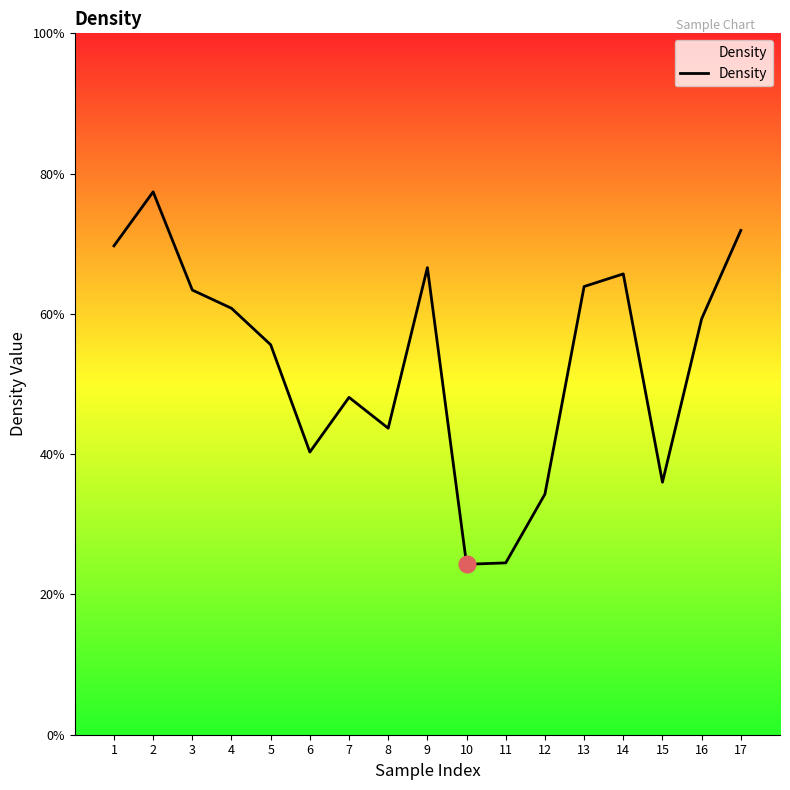

Does the chart have visible grid lines?

No